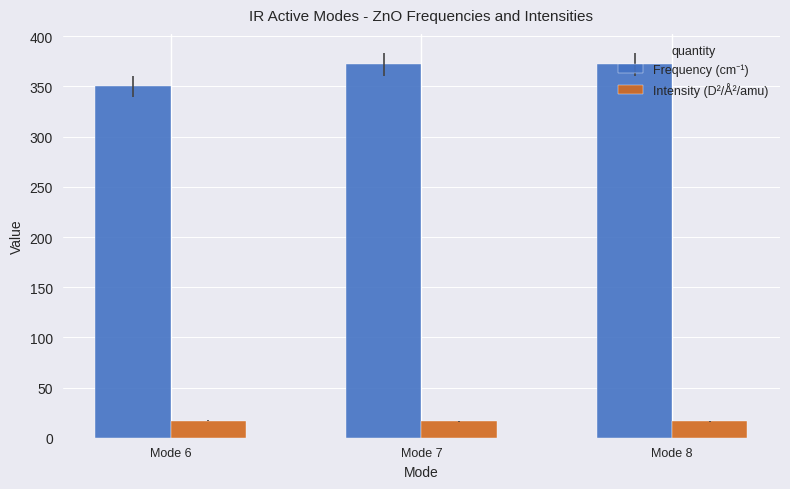

What is the total value across all series at Mode 8?

388.5